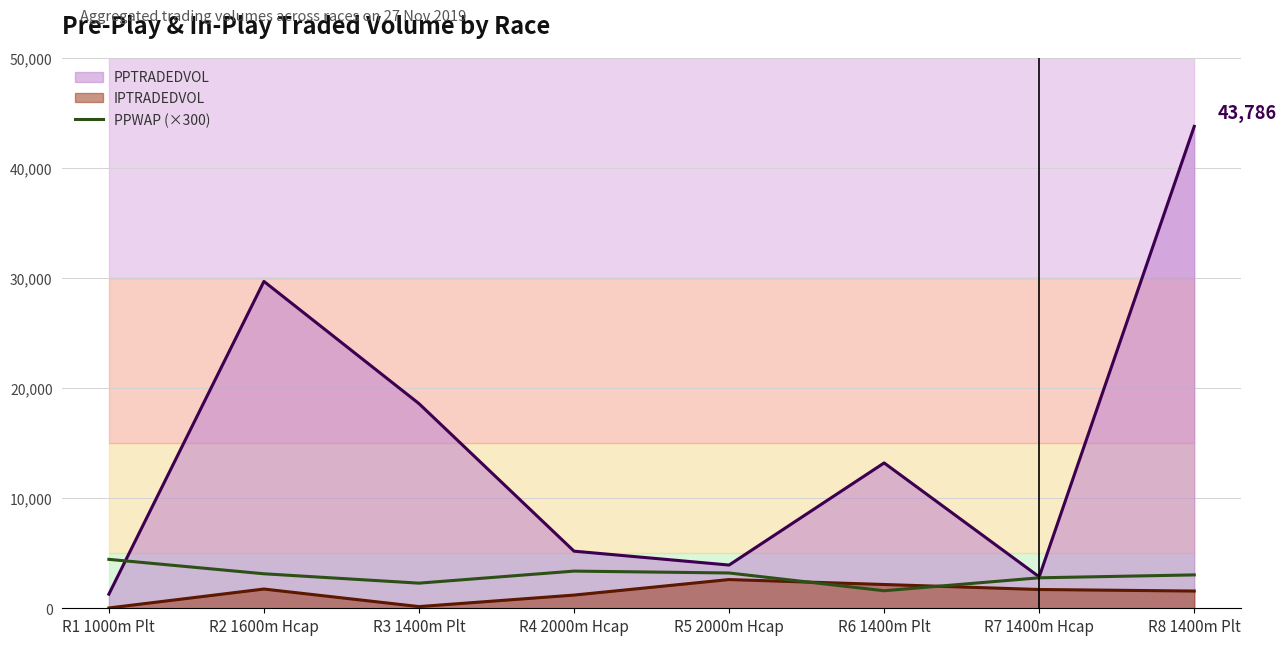

List the labels in order of value, smallest first.

R6 1400m Plt, R3 1400m Plt, R7 1400m Hcap, R8 1400m Plt, R2 1600m Hcap, R5 2000m Hcap, R4 2000m Hcap, R1 1000m Plt